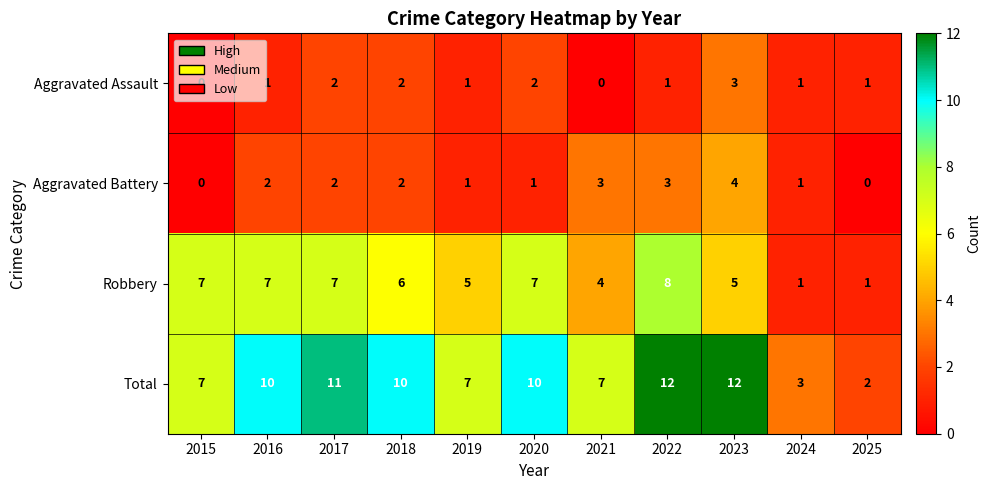

True or false: Aggravated Assault has a value of 2 at 2023.

False